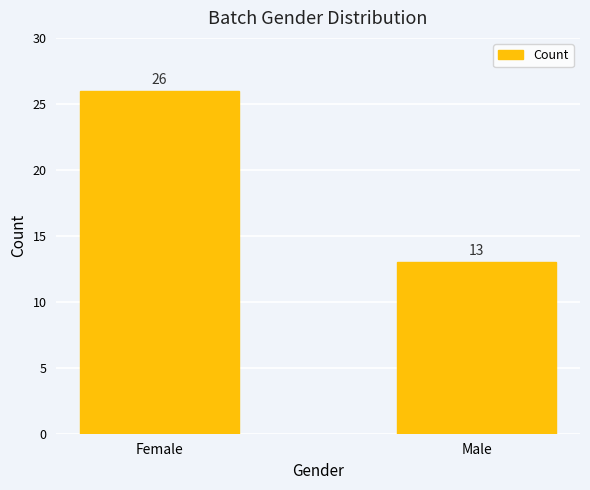

What is the average value?

20